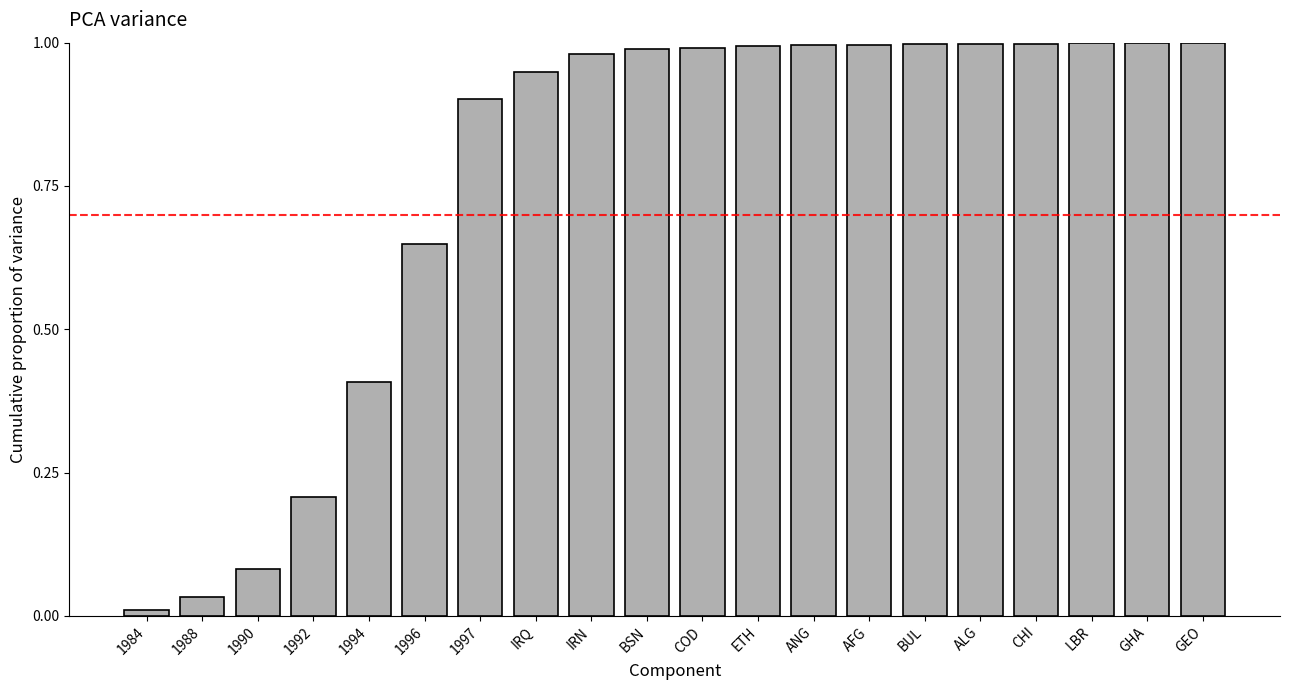

How many categories are shown in the chart?

20